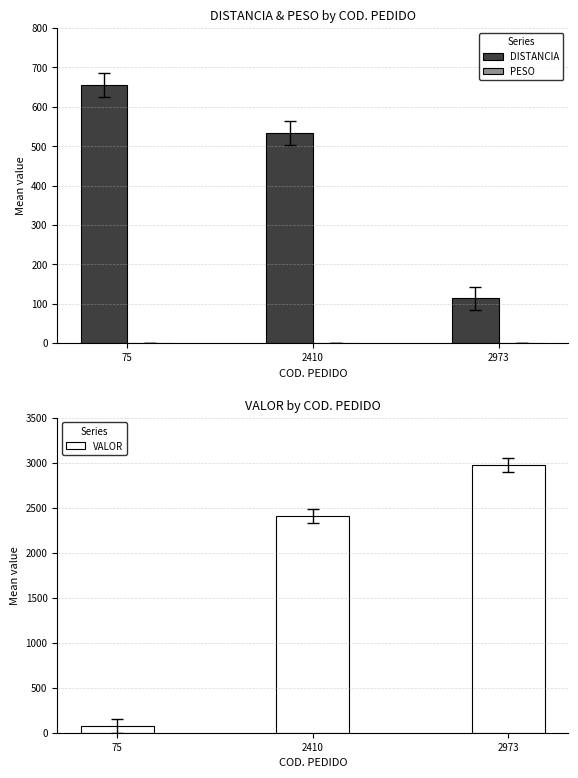

How many distinct data groups are displayed?

3